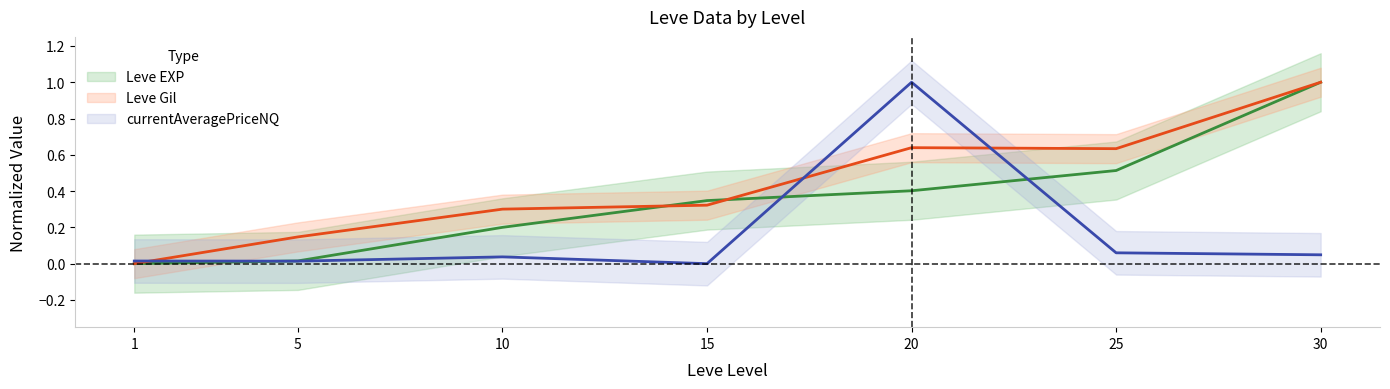

Which series has the widest spread of values?

Leve EXP